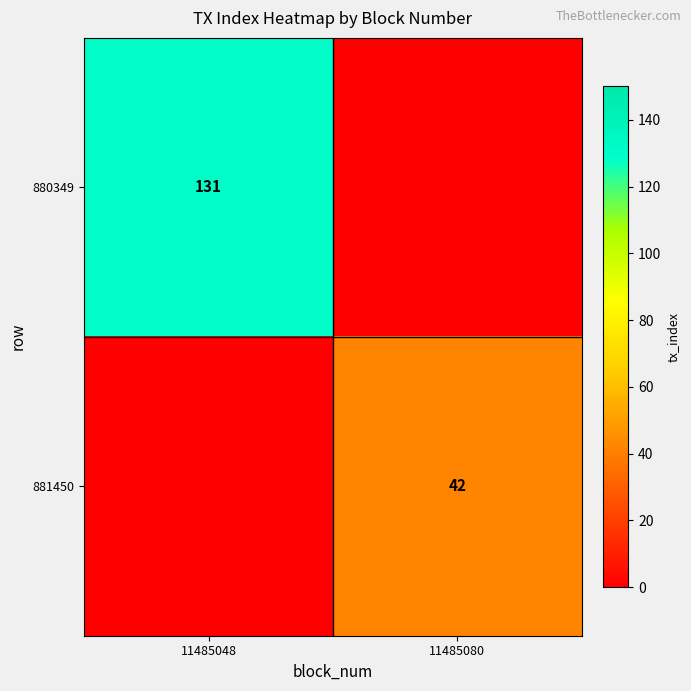

The 881450 series shows 42 at 11485080. True or false?

True